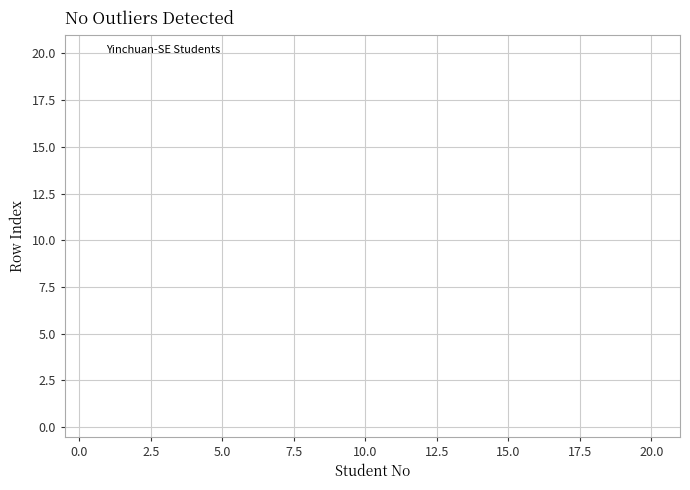

What is the range of Y values (max minus min)?

19